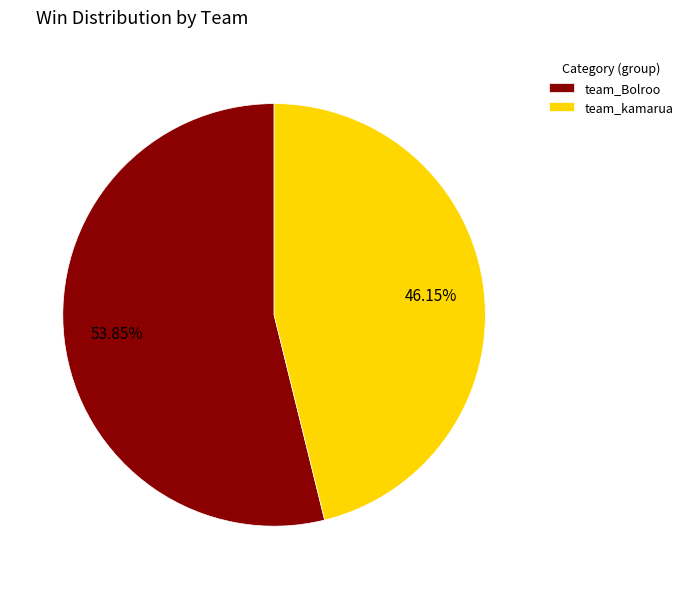

What is the smallest slice in the pie chart?

team_kamarua